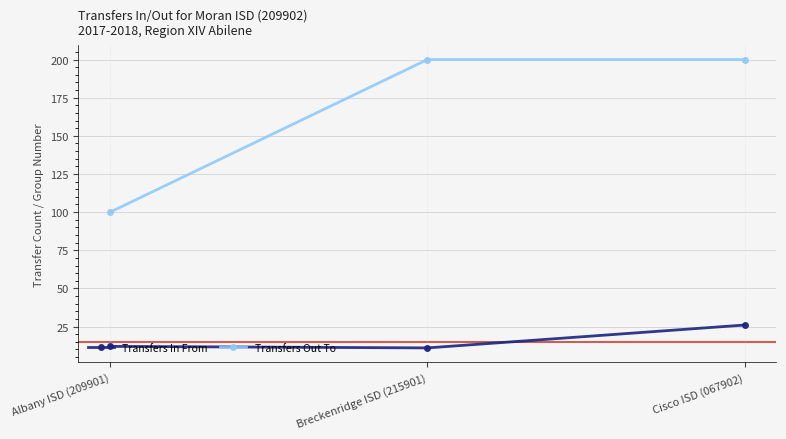

Which series has the largest total across all categories?

Transfers Out To